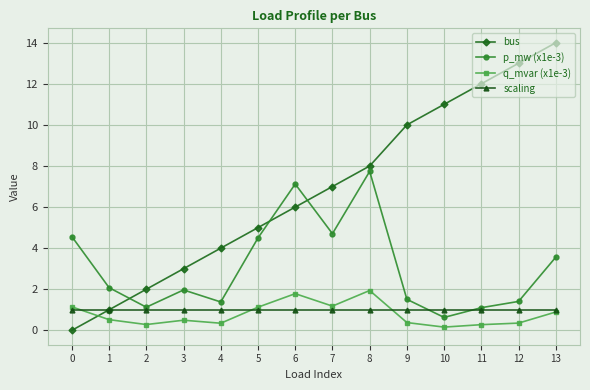

How many positive values does the bus series have?

13